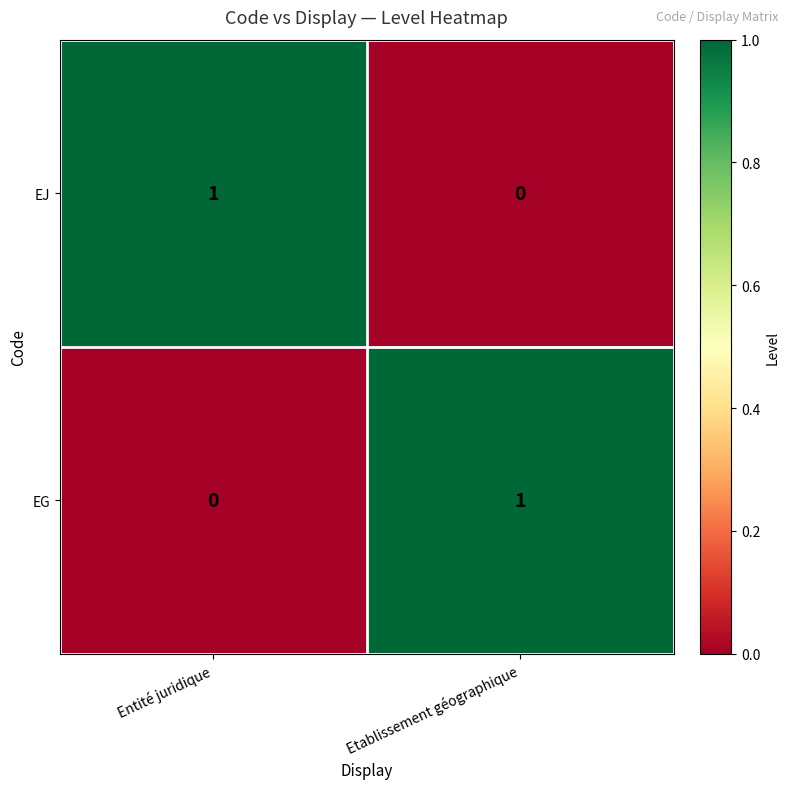

Rank the categories by EG value from highest to lowest.

Etablissement géographique, Entité juridique